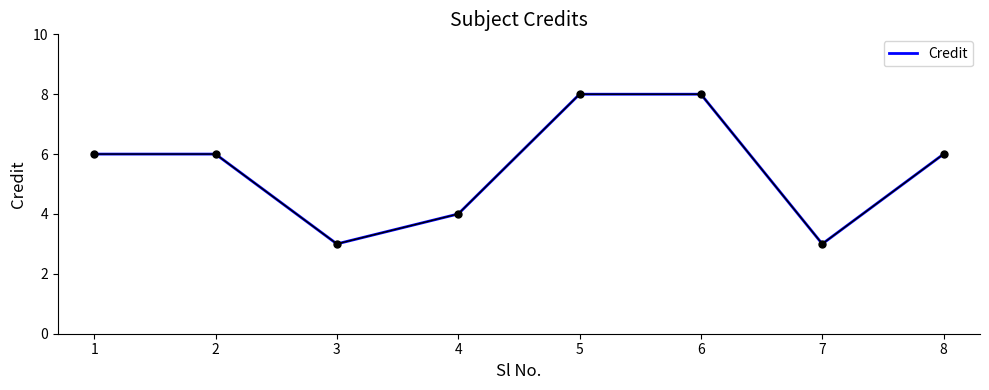

What is the approximate value at 3?

3